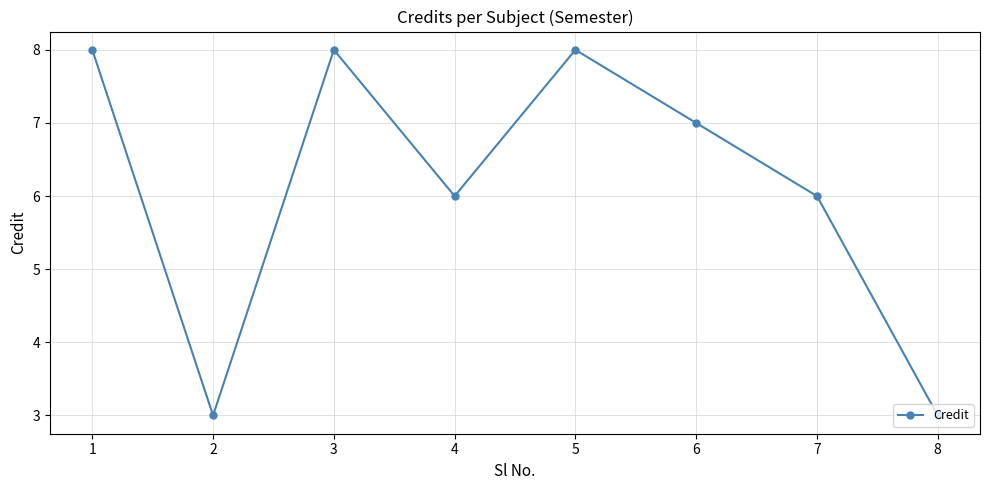

How many data points are less than 7?

4